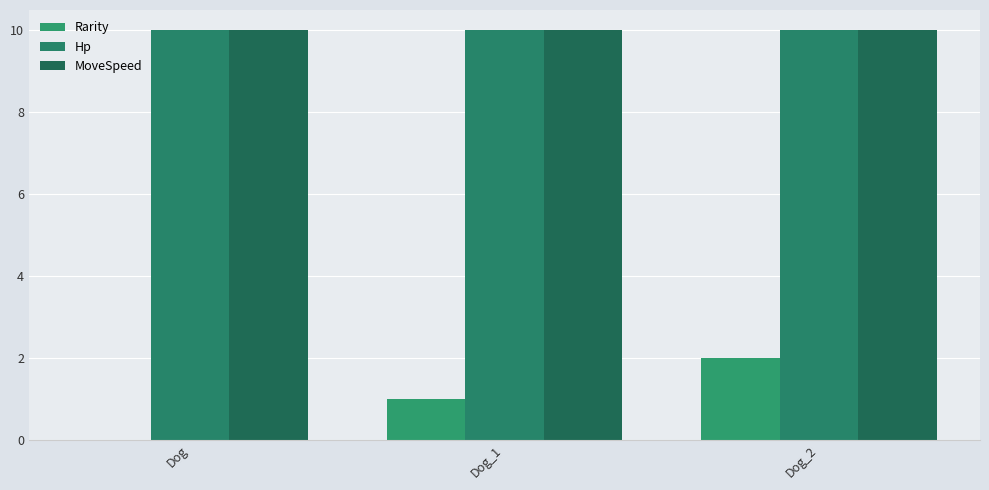

Reading left to right, what are all the values shown in this chart?

Rarity: 0	1	2
Hp: 10	10	10
MoveSpeed: 10	10	10